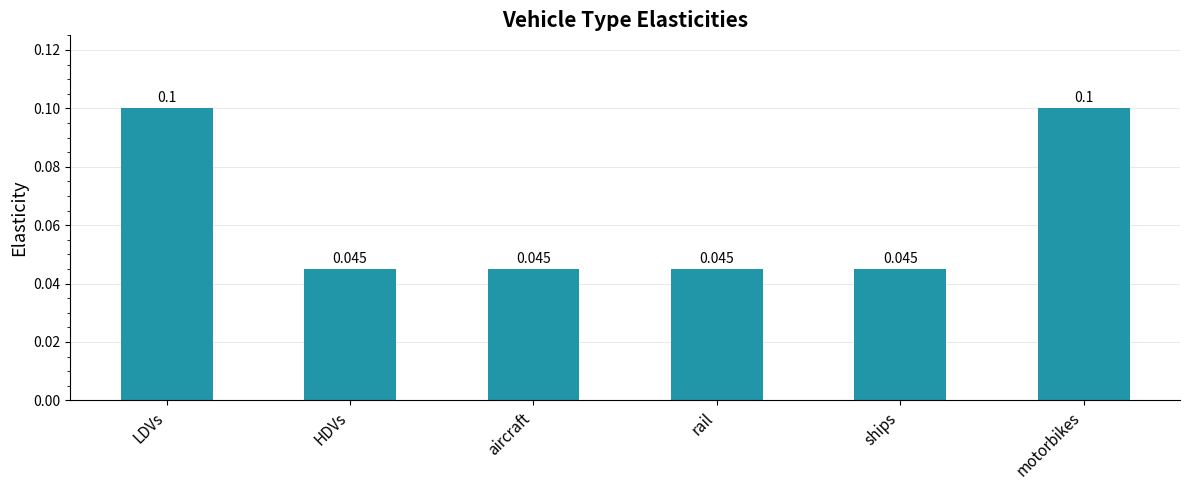

What is the label of the 4th bar from the right?

aircraft